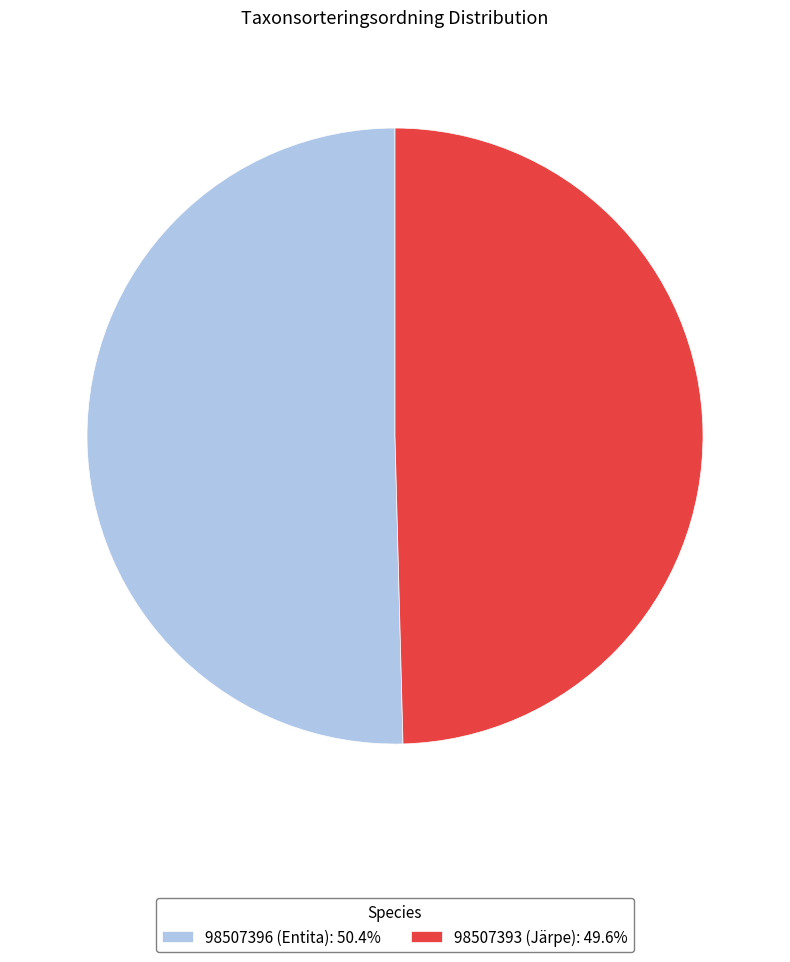

How many slices are in this pie chart?

2